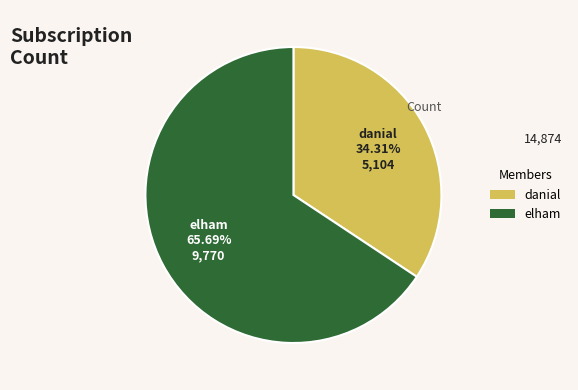

What percentage is NOT represented by danial?

65.7%